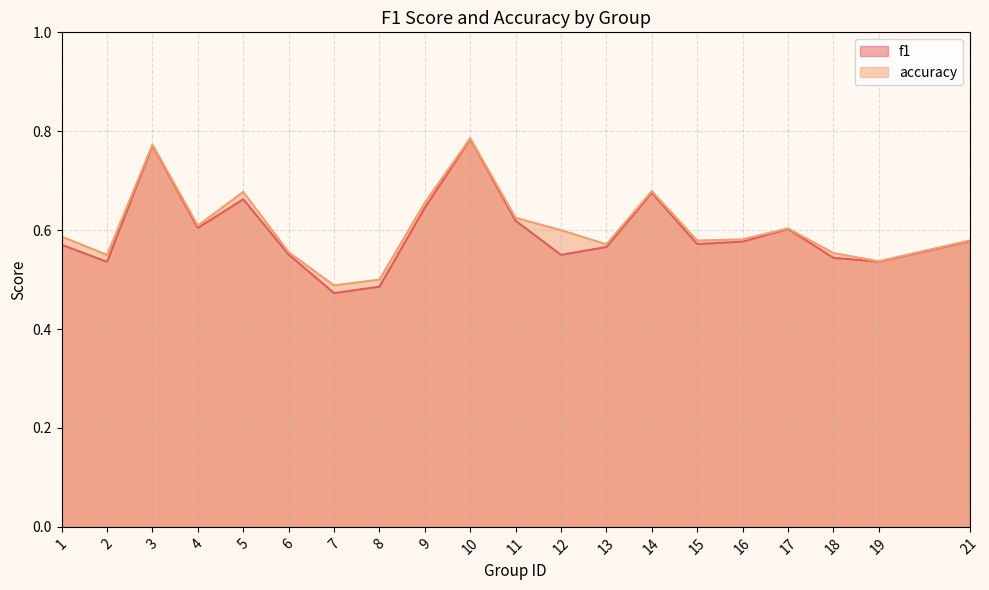

Read the f1 value at 5.

0.7